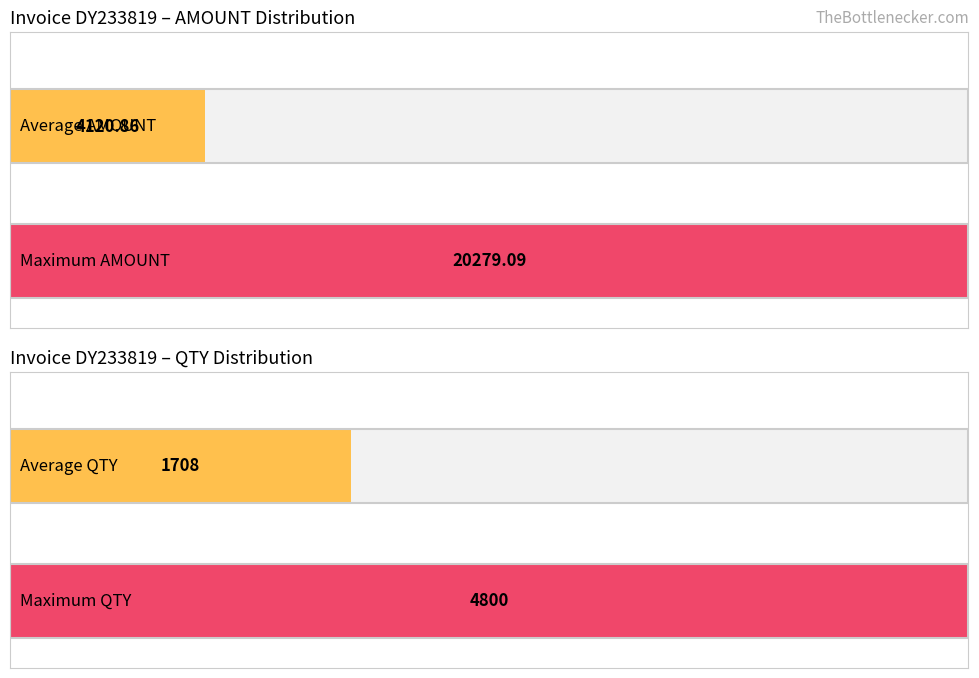

What are all the series names shown in the legend?

AMOUNT, QTY